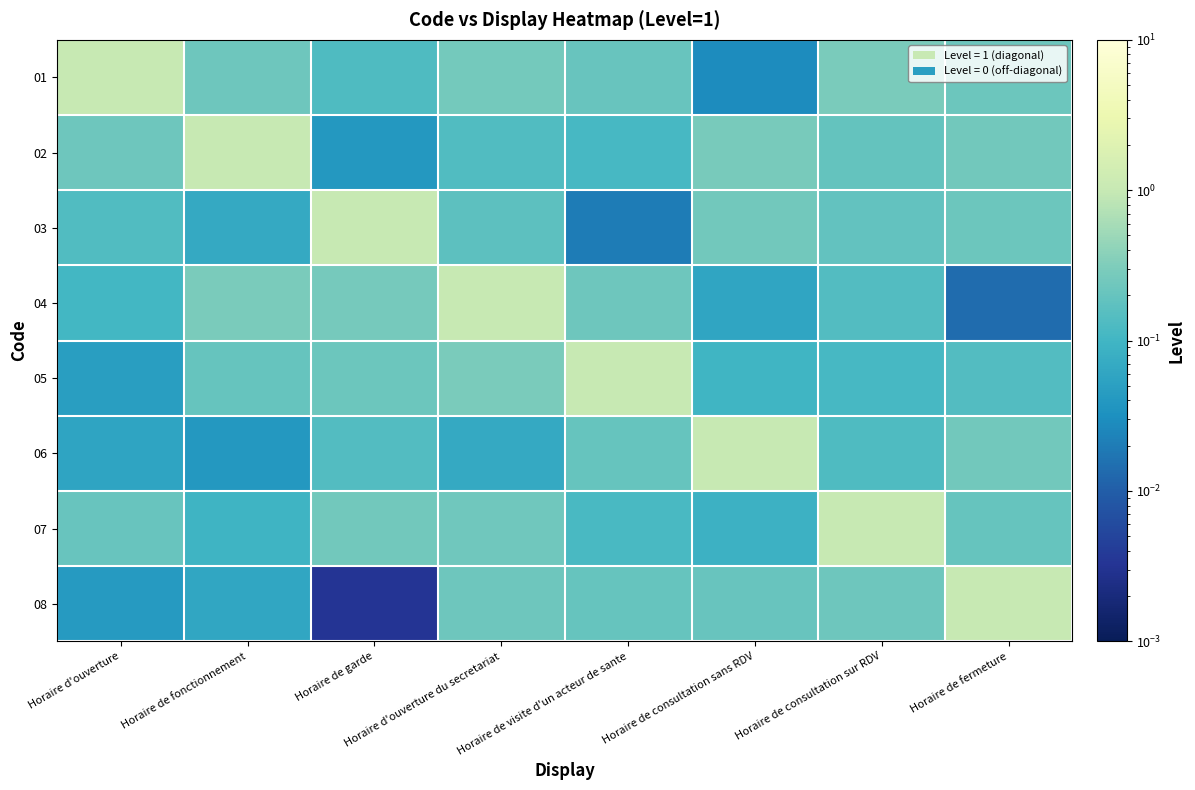

Reading left to right, list all the values displayed in this chart.

01: Horaire d'ouverture=1.0	Horaire de fonctionnement=0.2	Horaire de garde=0.1	Horaire d'ouverture du secretariat=0.3	Horaire de visite d'un acteur de sante=0.2	Horaire de consultation sans RDV=0.0	Horaire de consultation sur RDV=0.3	Horaire de fermeture=0.2
02: Horaire d'ouverture=0.2	Horaire de fonctionnement=1.0	Horaire de garde=0.0	Horaire d'ouverture du secretariat=0.1	Horaire de visite d'un acteur de sante=0.1	Horaire de consultation sans RDV=0.3	Horaire de consultation sur RDV=0.2	Horaire de fermeture=0.2
03: Horaire d'ouverture=0.1	Horaire de fonctionnement=0.1	Horaire de garde=1.0	Horaire d'ouverture du secretariat=0.2	Horaire de visite d'un acteur de sante=0.0	Horaire de consultation sans RDV=0.2	Horaire de consultation sur RDV=0.2	Horaire de fermeture=0.2
04: Horaire d'ouverture=0.1	Horaire de fonctionnement=0.3	Horaire de garde=0.3	Horaire d'ouverture du secretariat=1.0	Horaire de visite d'un acteur de sante=0.2	Horaire de consultation sans RDV=0.1	Horaire de consultation sur RDV=0.1	Horaire de fermeture=0.0
05: Horaire d'ouverture=0.0	Horaire de fonctionnement=0.2	Horaire de garde=0.2	Horaire d'ouverture du secretariat=0.3	Horaire de visite d'un acteur de sante=1.0	Horaire de consultation sans RDV=0.1	Horaire de consultation sur RDV=0.1	Horaire de fermeture=0.1
06: Horaire d'ouverture=0.1	Horaire de fonctionnement=0.0	Horaire de garde=0.1	Horaire d'ouverture du secretariat=0.1	Horaire de visite d'un acteur de sante=0.2	Horaire de consultation sans RDV=1.0	Horaire de consultation sur RDV=0.1	Horaire de fermeture=0.2
07: Horaire d'ouverture=0.2	Horaire de fonctionnement=0.1	Horaire de garde=0.2	Horaire d'ouverture du secretariat=0.2	Horaire de visite d'un acteur de sante=0.1	Horaire de consultation sans RDV=0.1	Horaire de consultation sur RDV=1.0	Horaire de fermeture=0.2
08: Horaire d'ouverture=0.0	Horaire de fonctionnement=0.1	Horaire de garde=0.0	Horaire d'ouverture du secretariat=0.2	Horaire de visite d'un acteur de sante=0.2	Horaire de consultation sans RDV=0.2	Horaire de consultation sur RDV=0.2	Horaire de fermeture=1.0